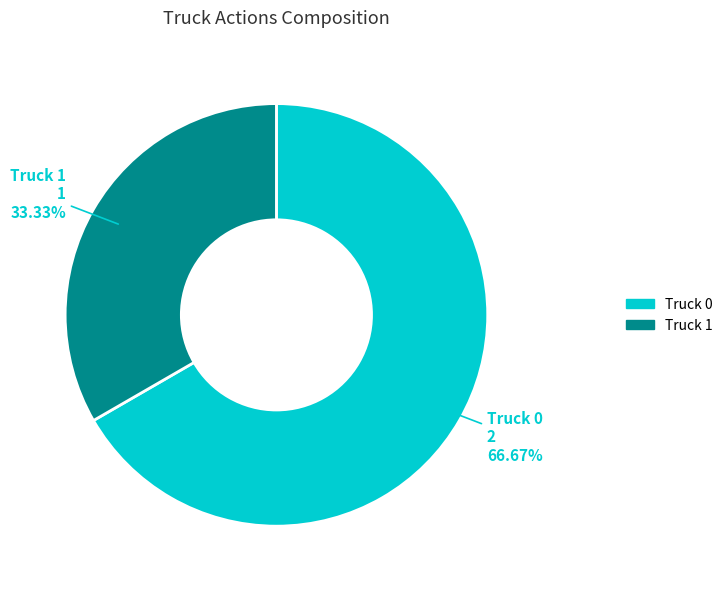

The Truck 1 slice represents 41% of the pie. True or false?

False